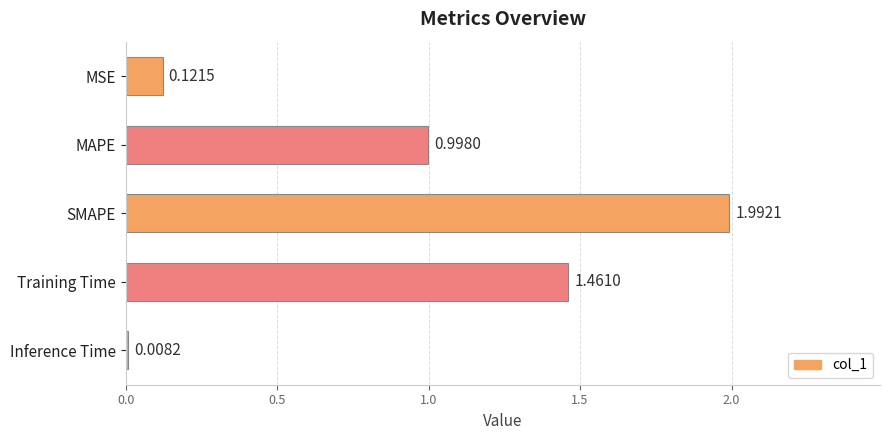

What is the label of the 2nd bar from the top?

MAPE